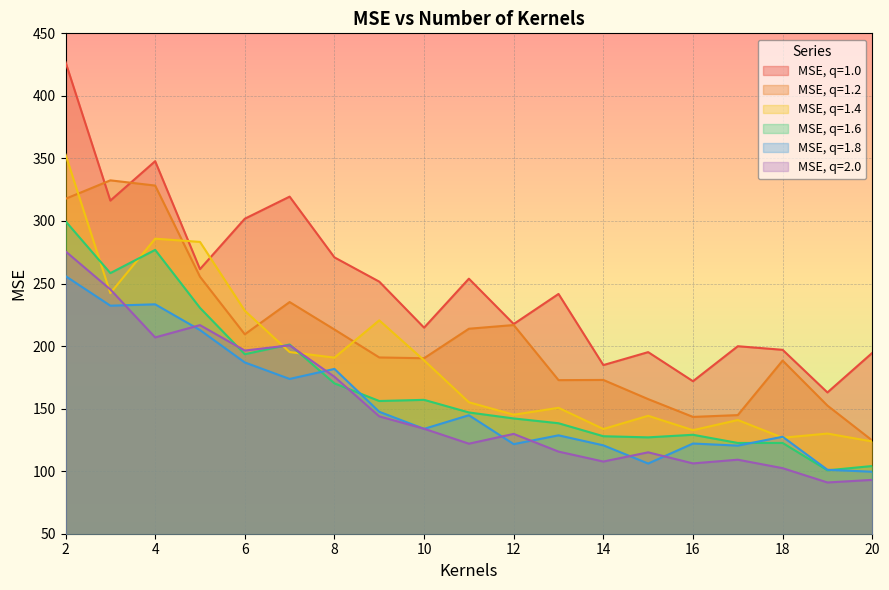

What are all the series names shown in the legend?

MSE, q=1.0, MSE, q=1.2, MSE, q=1.4, MSE, q=1.6, MSE, q=1.8, MSE, q=2.0